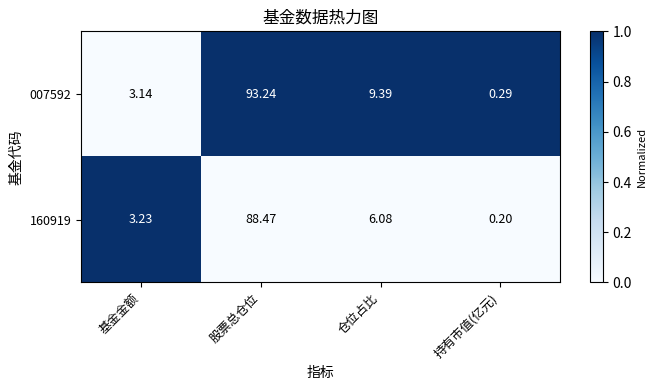

Rank the categories by 160919 value from lowest to highest.

持有市值(亿元), 基金金额, 仓位占比, 股票总仓位